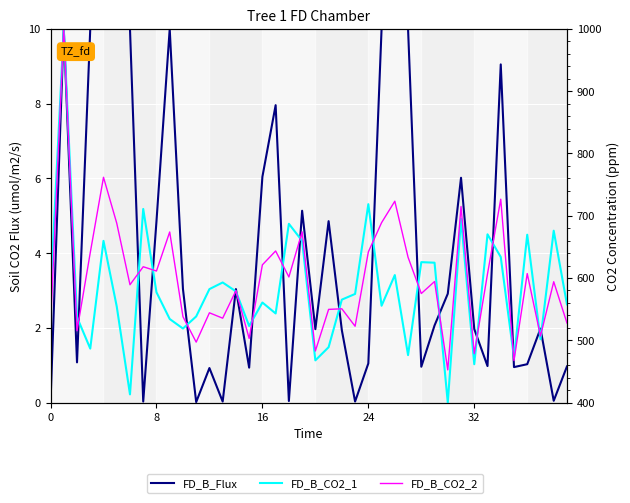

At 8, list the series in order from smallest to largest.

FD_B_Flux, FD_B_CO2_1, FD_B_CO2_2